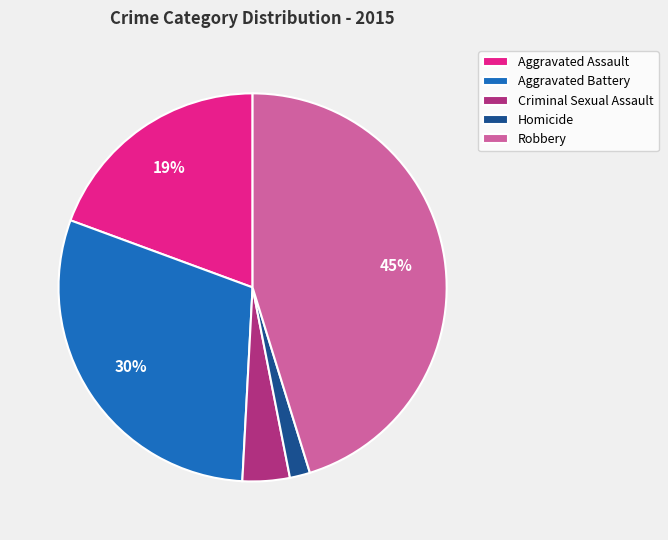

Which has a higher value, Criminal Sexual Assault or Homicide?

Criminal Sexual Assault